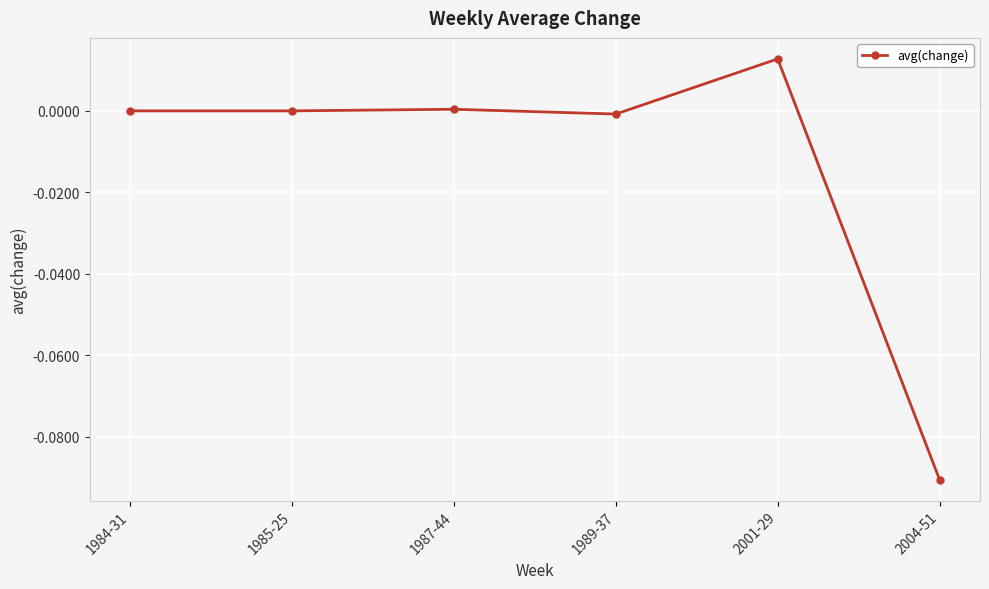

True or false: the data shows 0.0 at 1985-25.

True